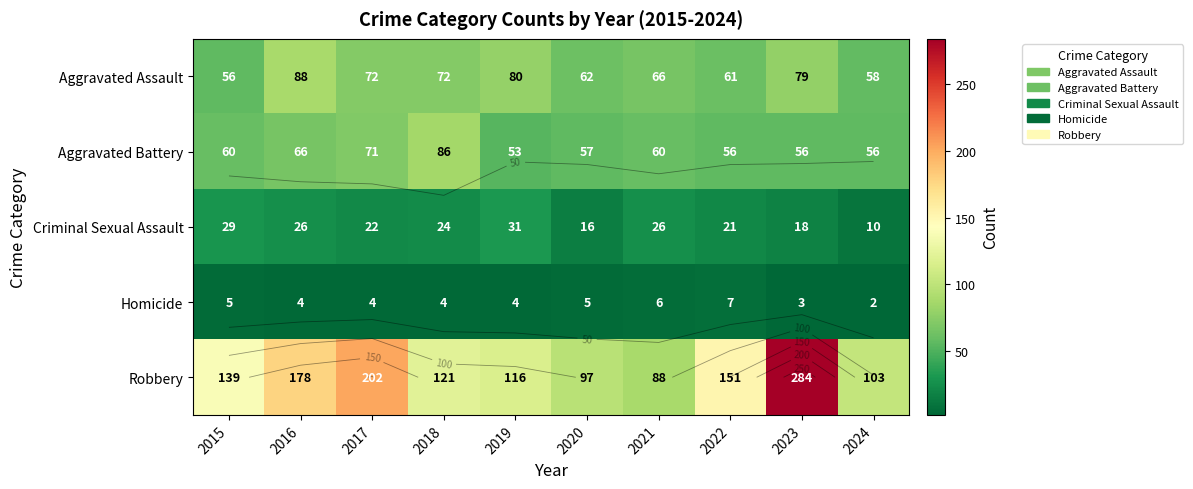

True or false: Criminal Sexual Assault has a value of 27 at 2023.

False